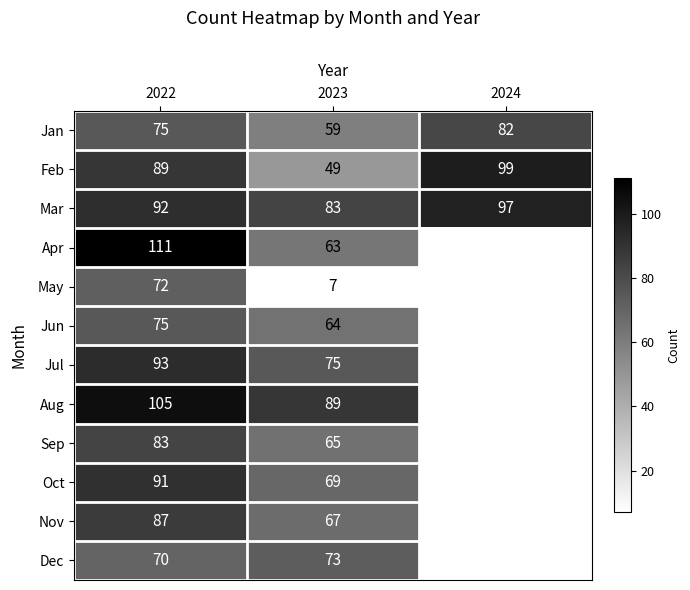

Is the value of Nov at 2023 greater than the value of Jan at 2023?

Yes